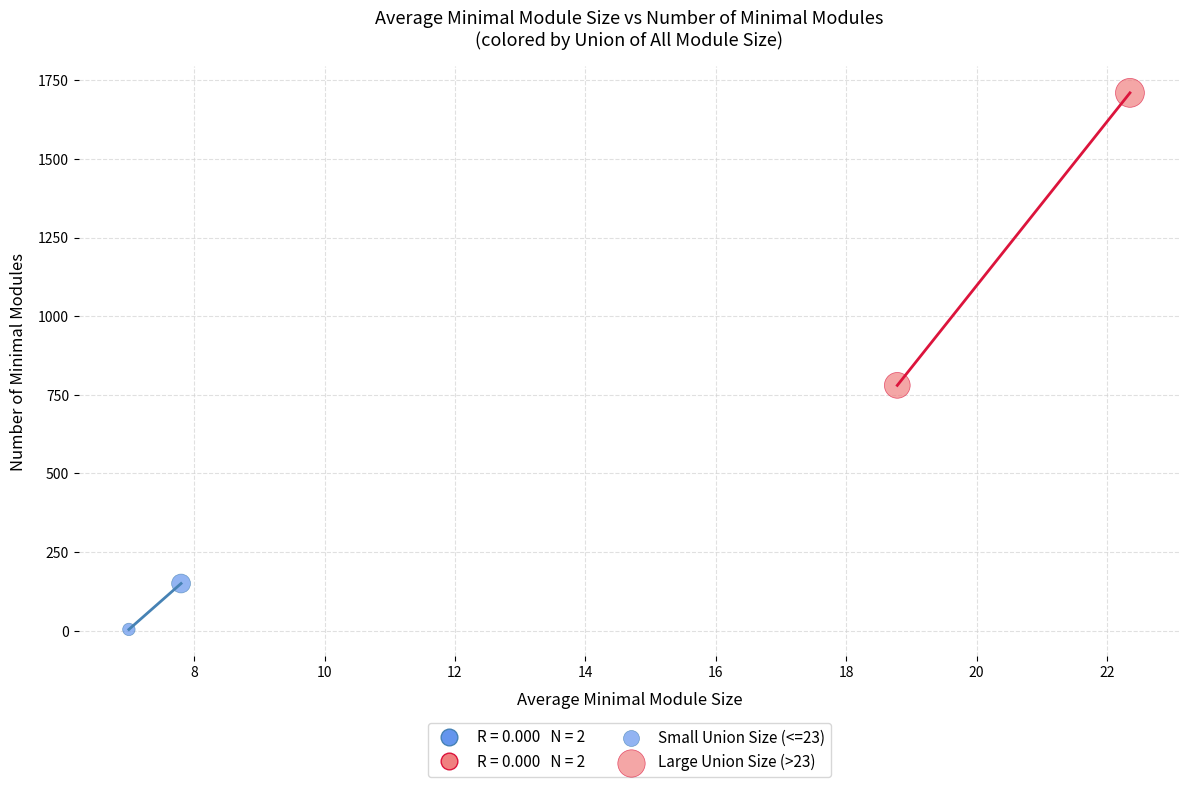

Which series reaches the minimum Y coordinate?

Small Union Size (<=23)